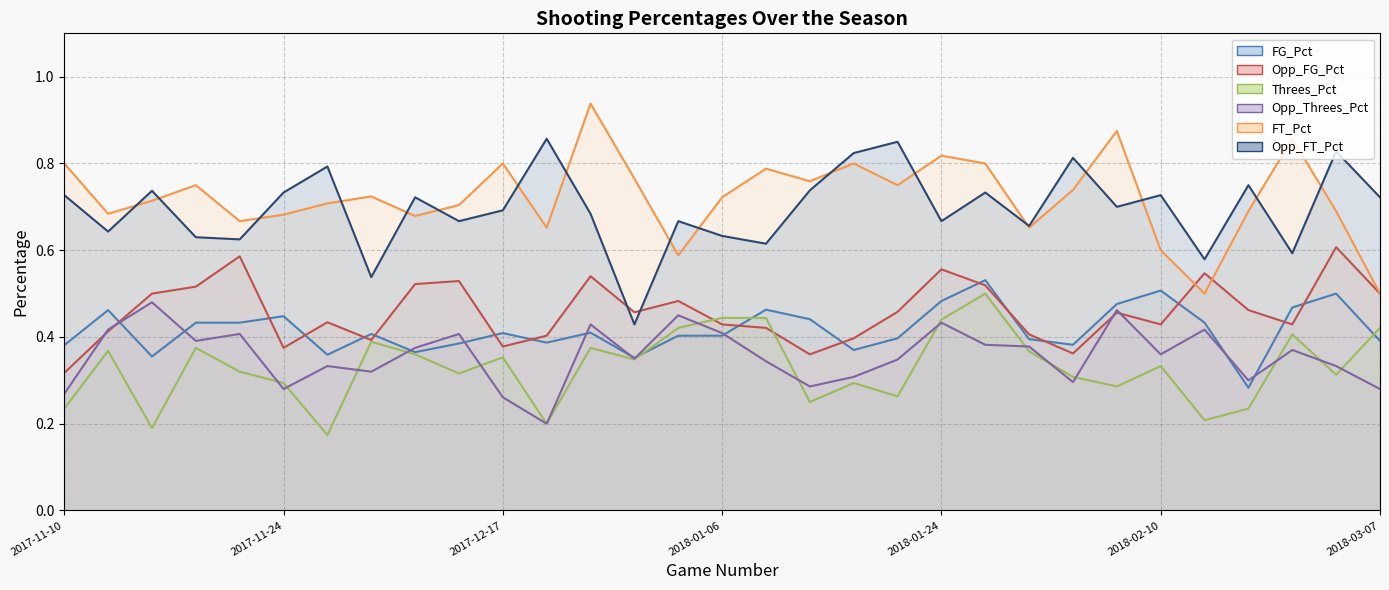

What is the total value across all series at 2018-02-21?

2.7